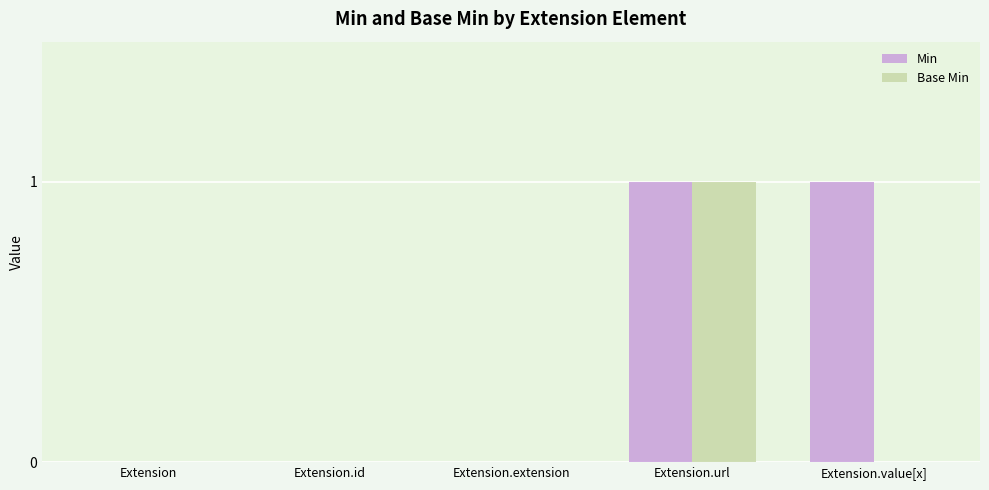

The Base Min series shows 0 at Extension.value[x]. True or false?

True